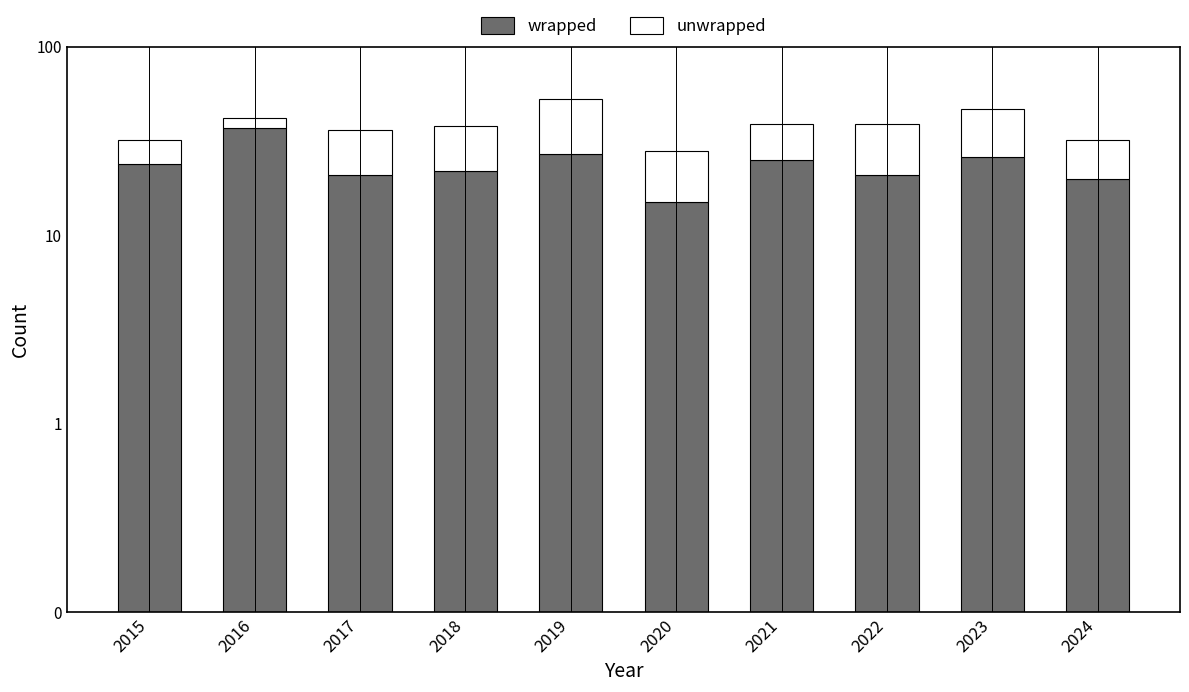

Rank the series by their maximum value, from lowest to highest.

unwrapped, wrapped